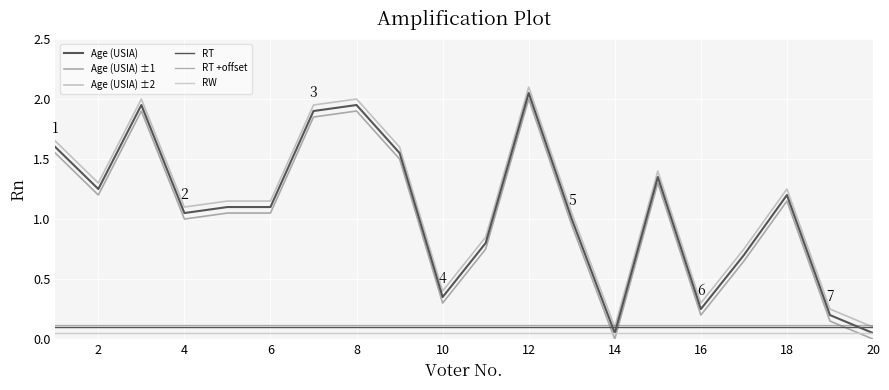

Rank the series by their maximum value, from lowest to highest.

RW, RT, RT +offset, Age (USIA) ±1, Age (USIA), Age (USIA) ±2